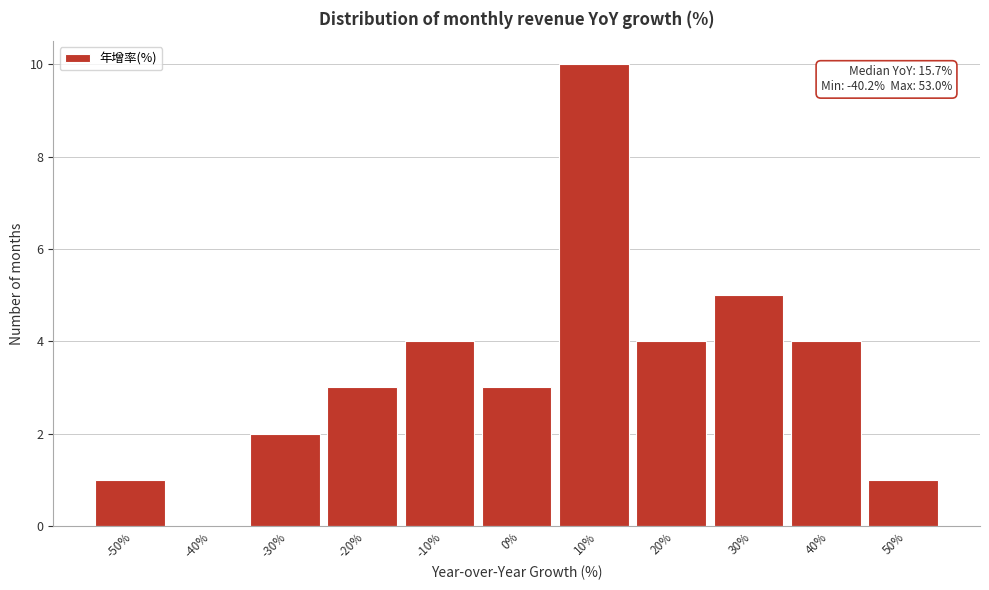

Reading left to right, what are all the values shown in this chart?

-50%=1	-40%=0	-30%=2	-20%=3	-10%=4	0%=3	10%=10	20%=4	30%=5	40%=4	50%=1